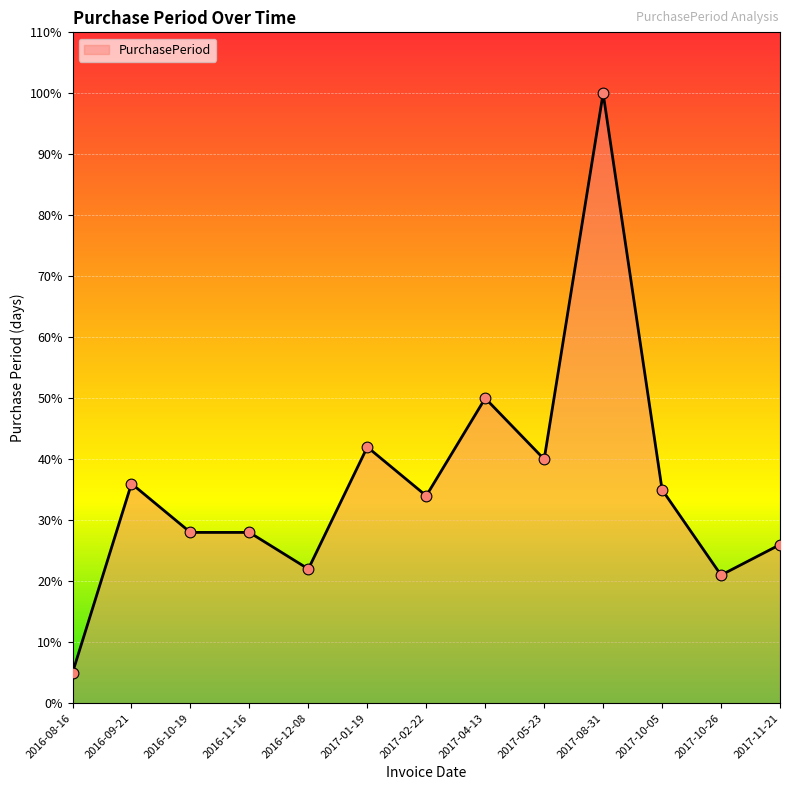

What is the change in value from 2016-10-19 to 2017-10-26?

-7